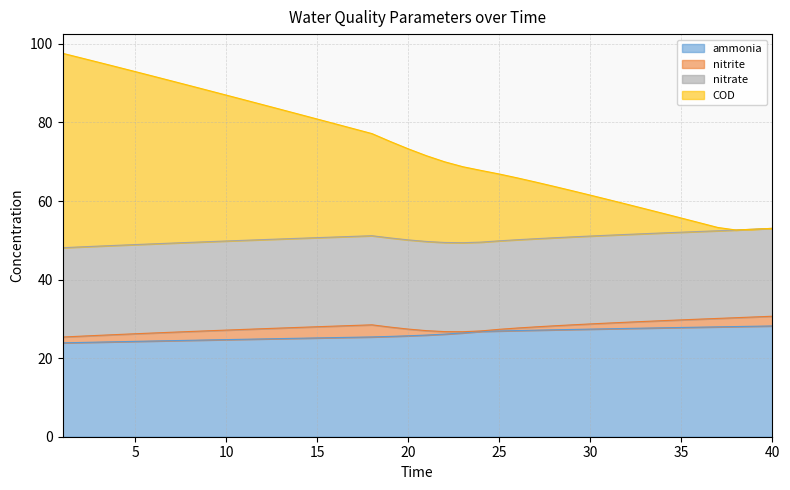

What is the highest value of the ammonia series?

28.2